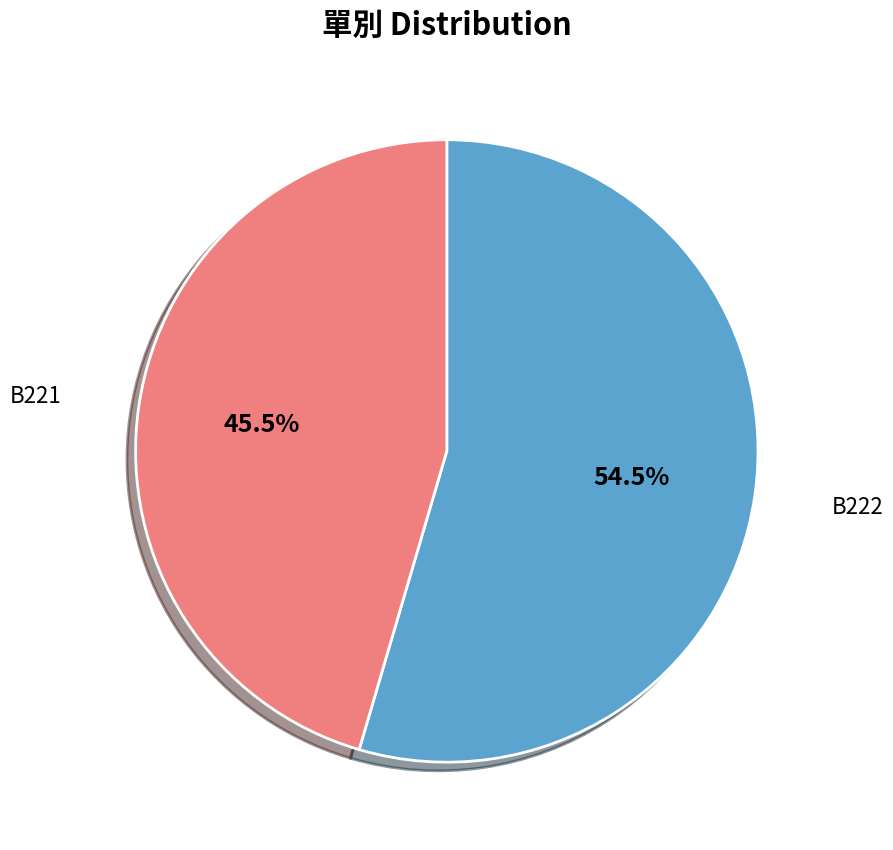

Is there any slice that represents more than half of the pie?

Yes